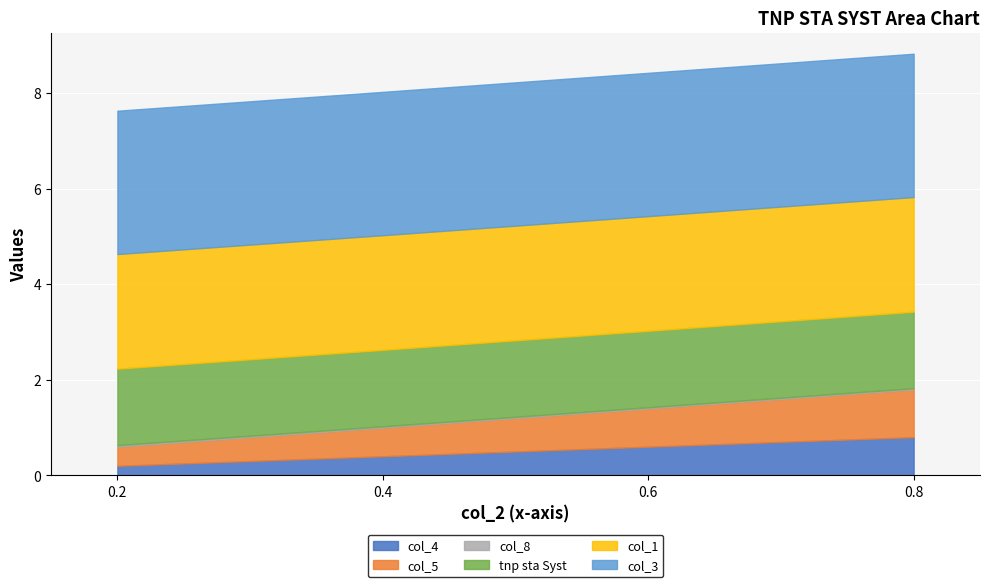

True or false: tnp sta Syst and col_8 intersect in this chart.

False